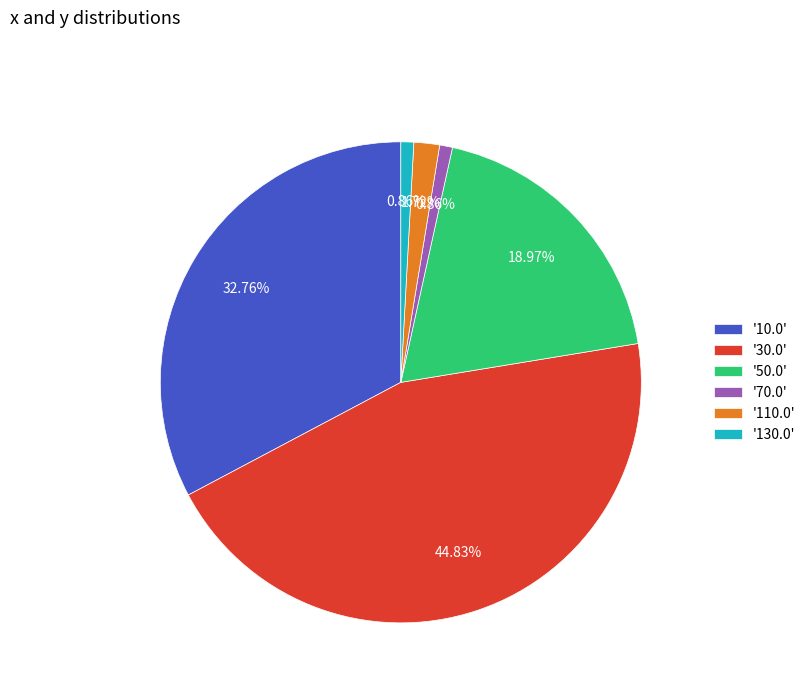

What is the largest slice in the pie chart?

'30.0'